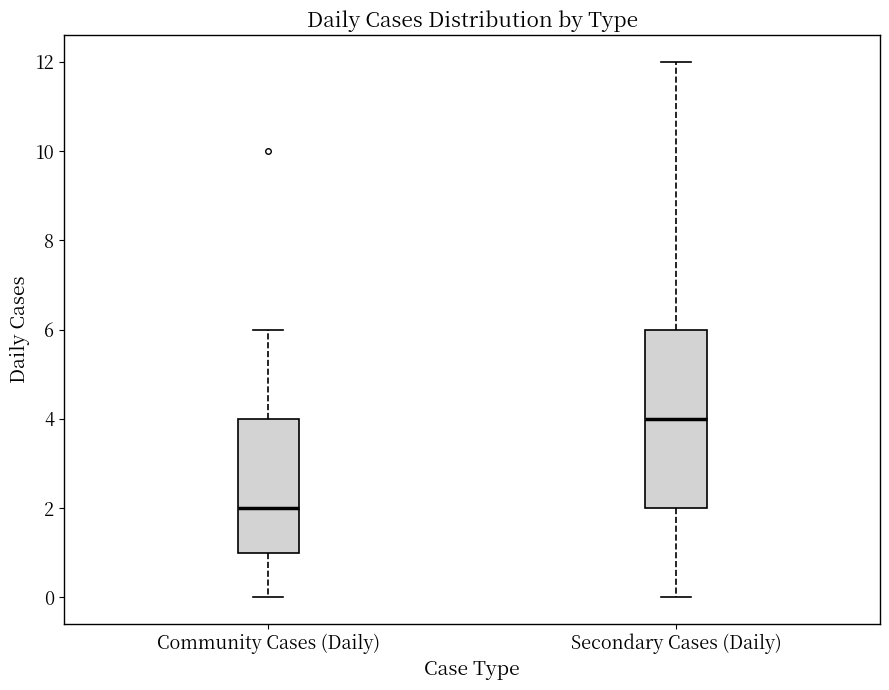

Which box is the tallest, from its lower edge to its upper edge?

Secondary Cases (Daily)